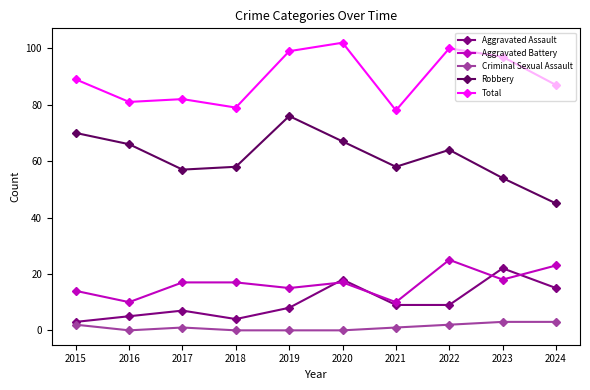

What is the lowest value of the Total series?

78